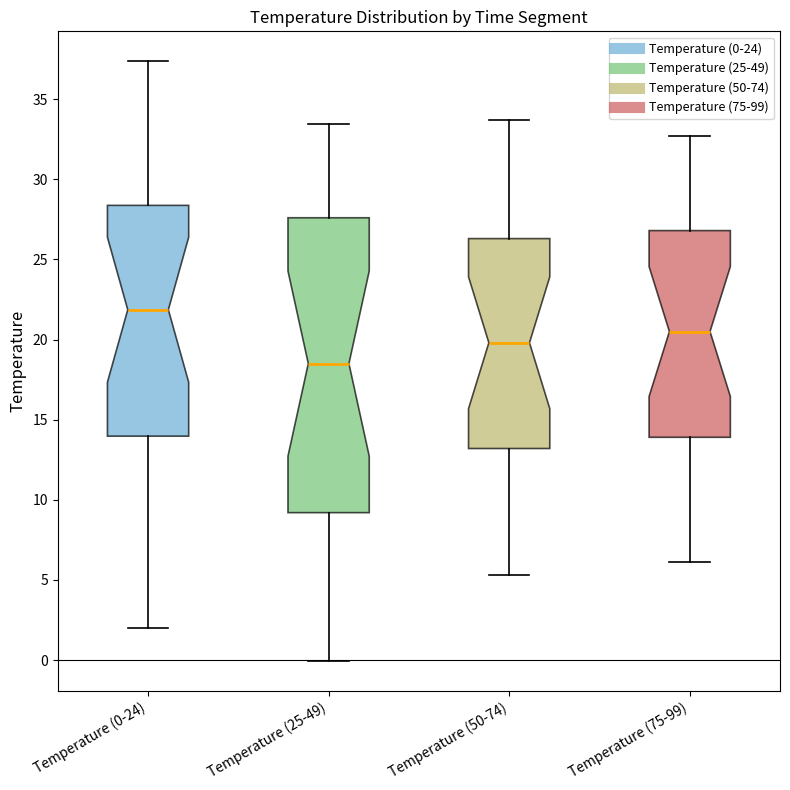

Which box has the lowest median line?

Temperature (25-49)